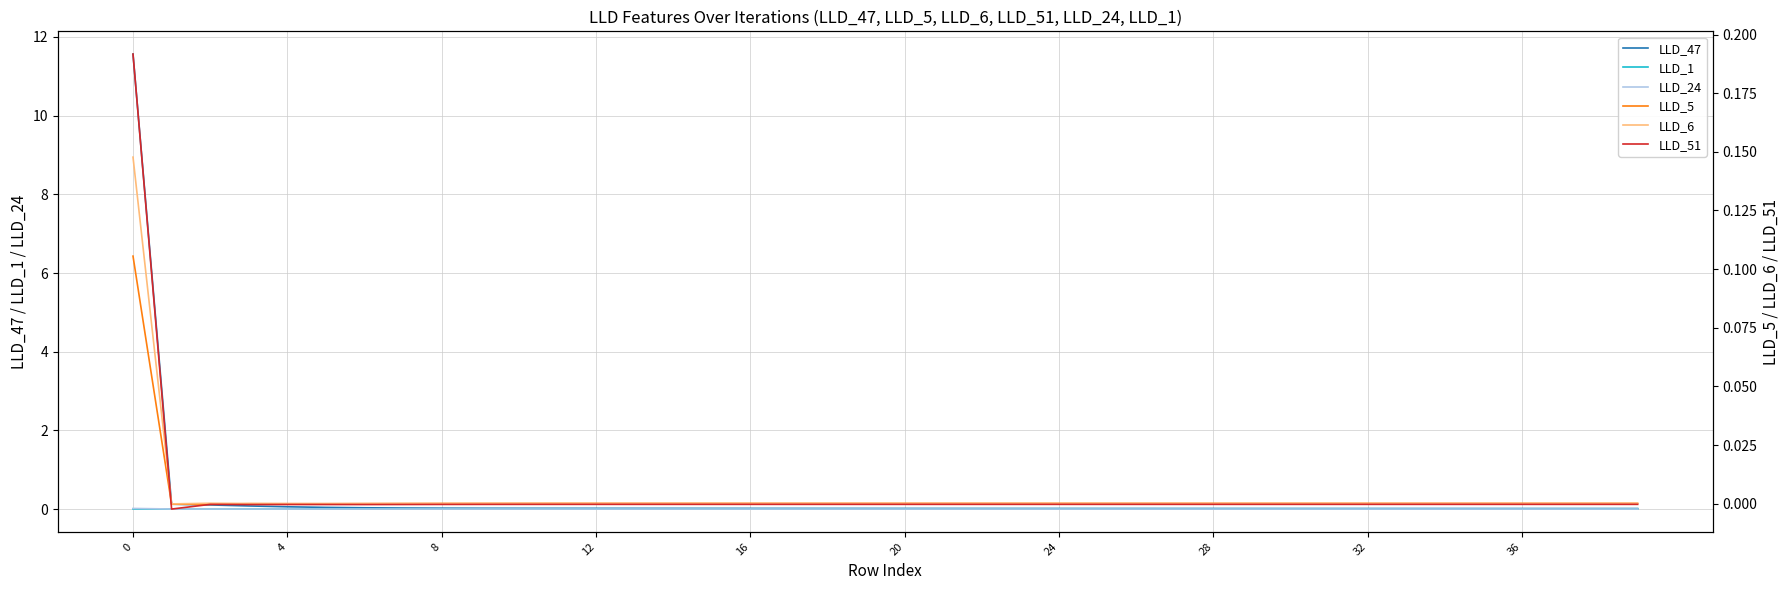

True or false: LLD_47 and LLD_6 cross at least once.

False